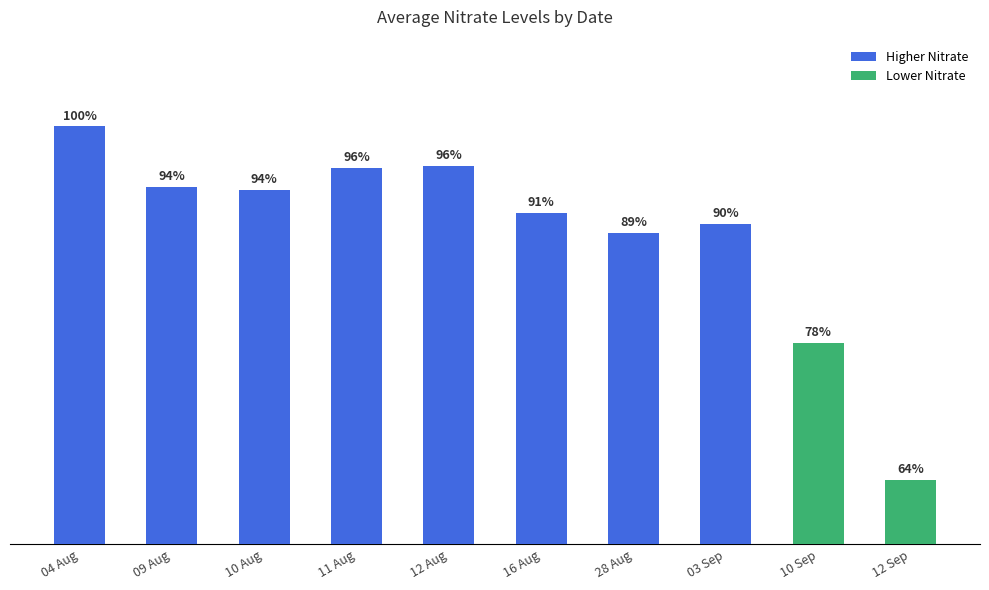

The chart shows a value of 1.9 at 10 Aug. True or false?

False